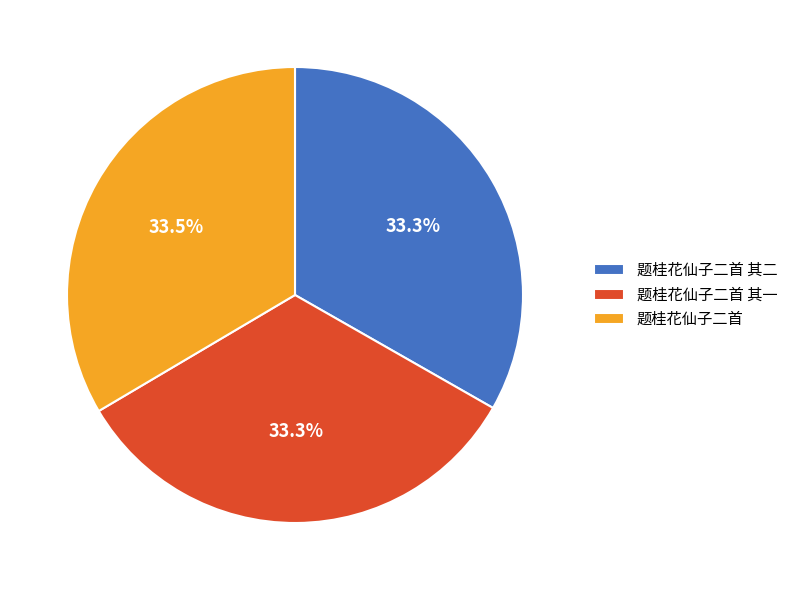

Is 题桂花仙子二首 the majority of the pie?

No